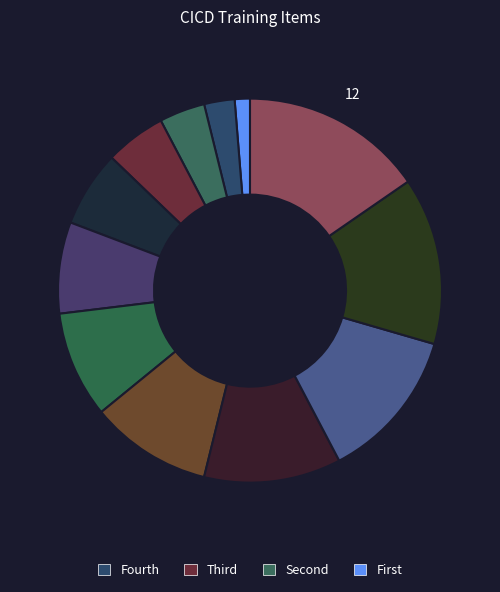

Count the number of slices in the pie.

12